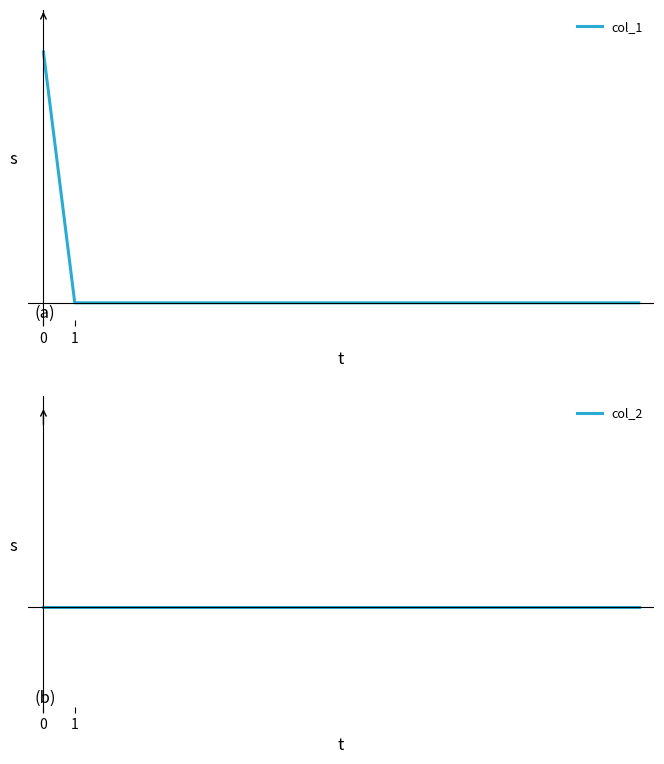

List the labels in order of col_2 value, smallest first.

0, 1, 2, 3, 4, 5, 6, 7, 8, 9, 10, 11, 12, 13, 14, 15, 16, 17, 18, 19